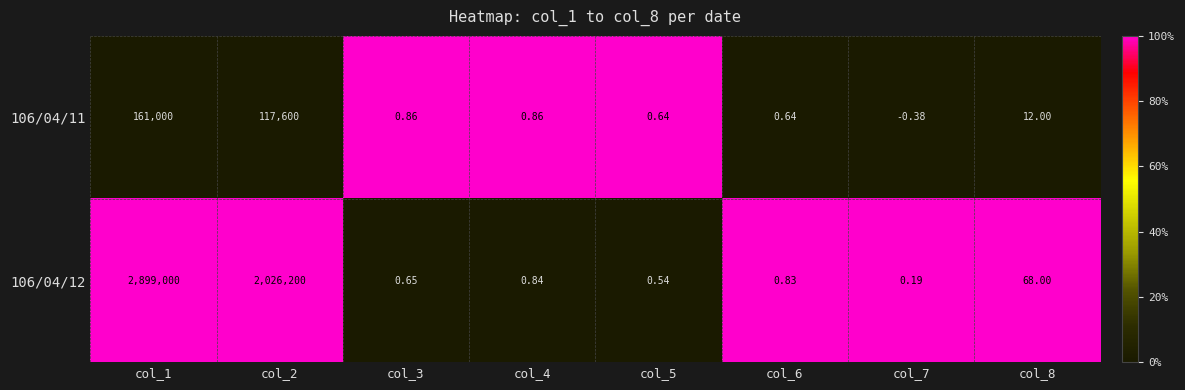

Is the value of 106/04/12 at col_1 greater than the value of 106/04/11 at col_2?

Yes